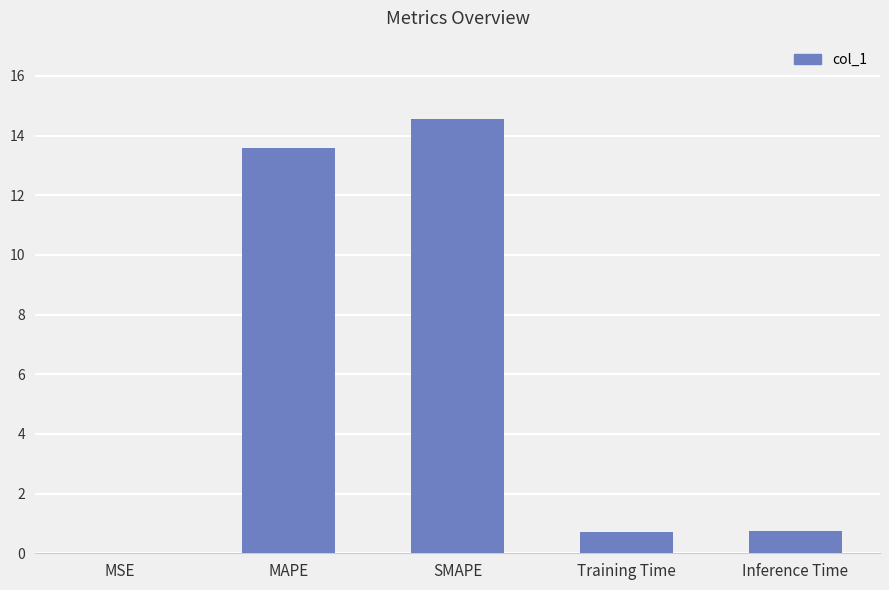

Count the number of categories in the chart.

5